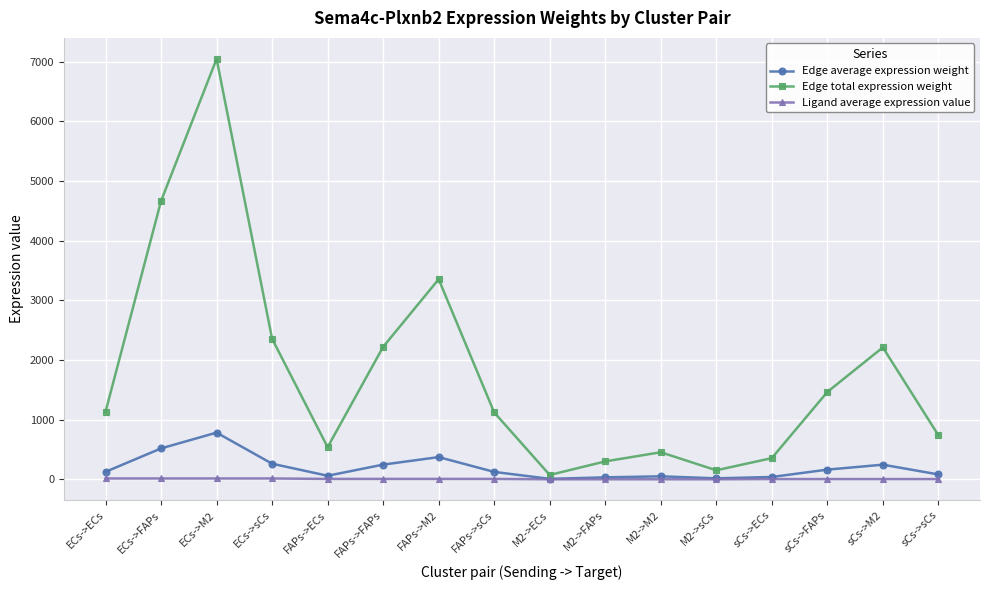

Does the chart have visible grid lines?

Yes